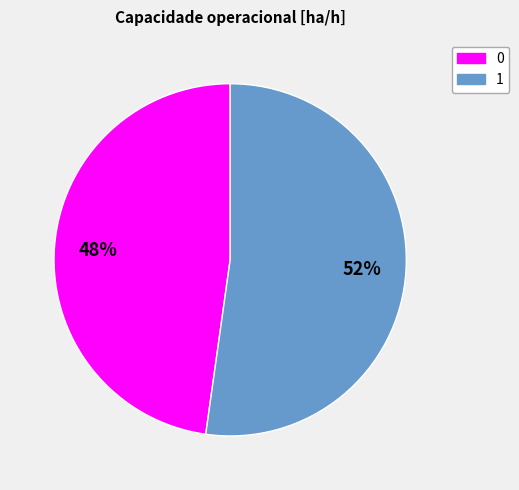

Is the sum of 0 and 1 greater than half?

Yes